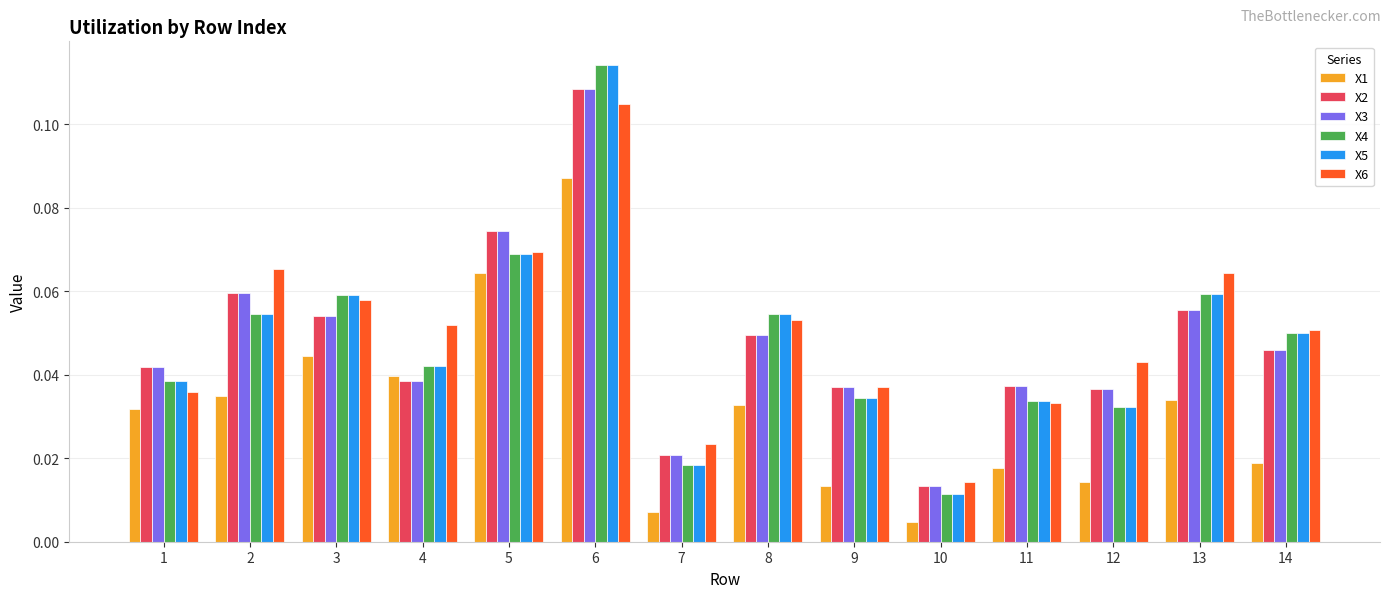

How many X3 values are between 0 and 1?

14